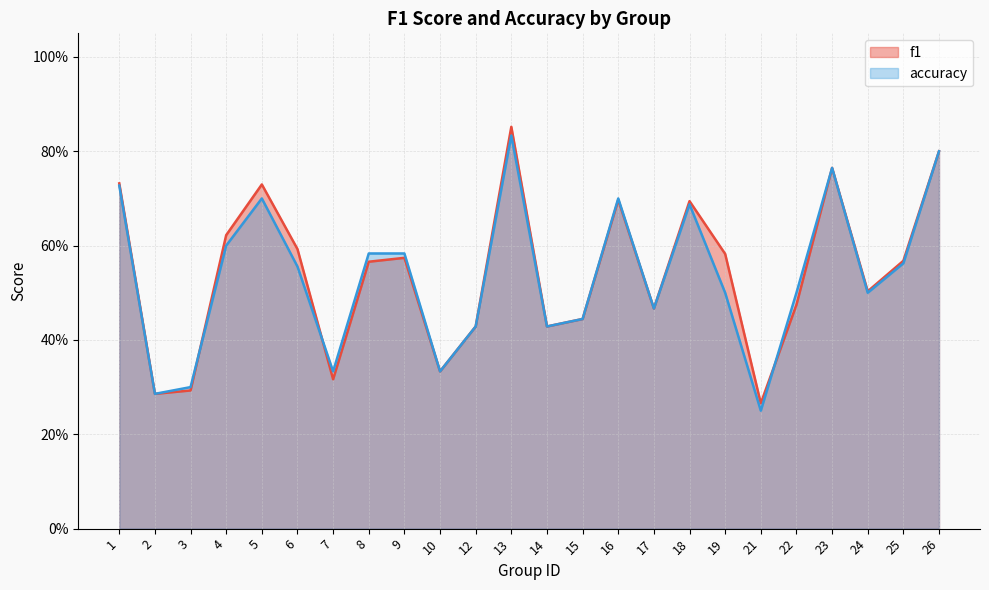

The accuracy series shows 0.2 at 21. True or false?

True